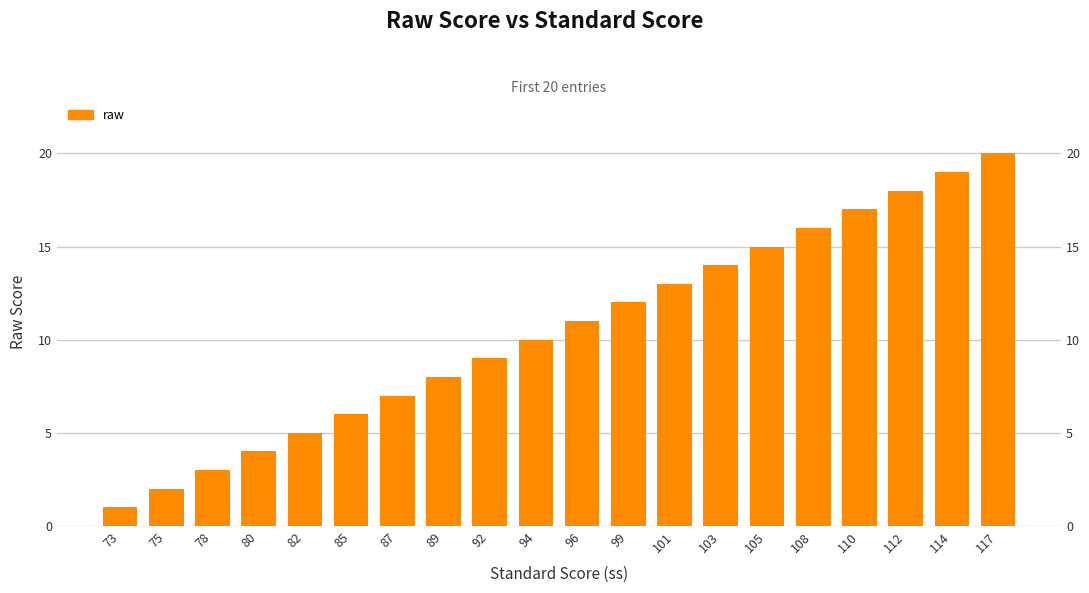

Where does the data first go above 11?

99